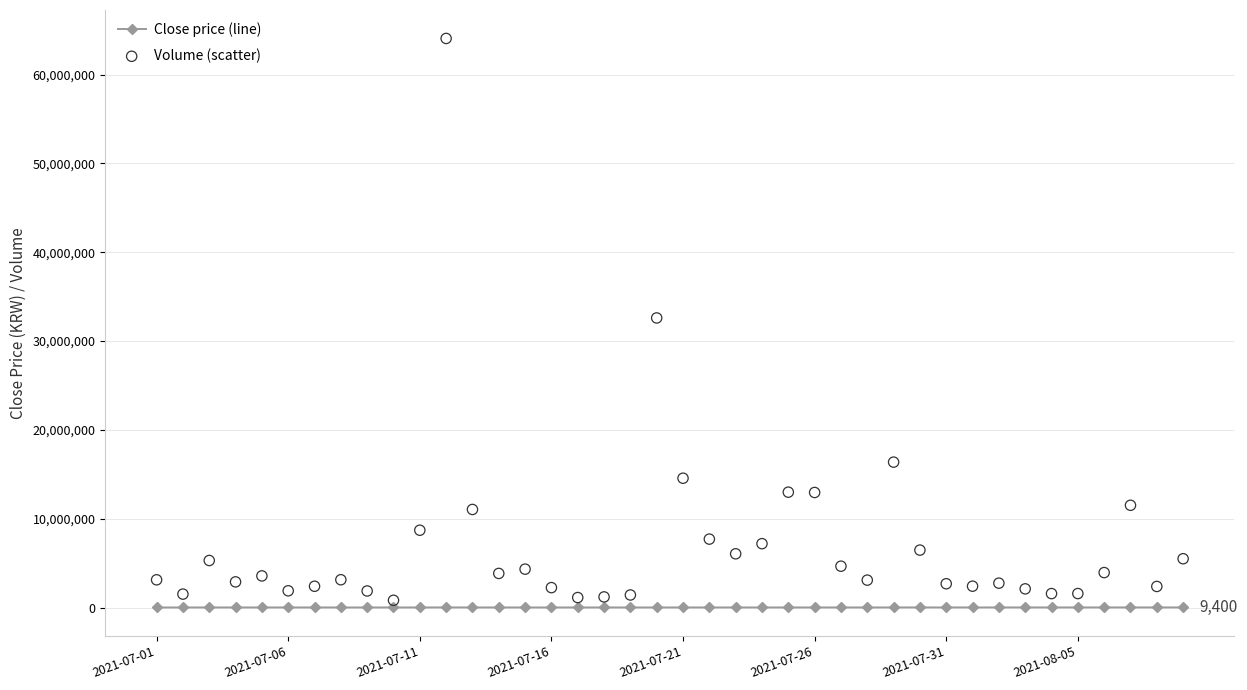

Is the value of Close price (line) at 26 greater than the value of Volume (scatter) at 28?

No